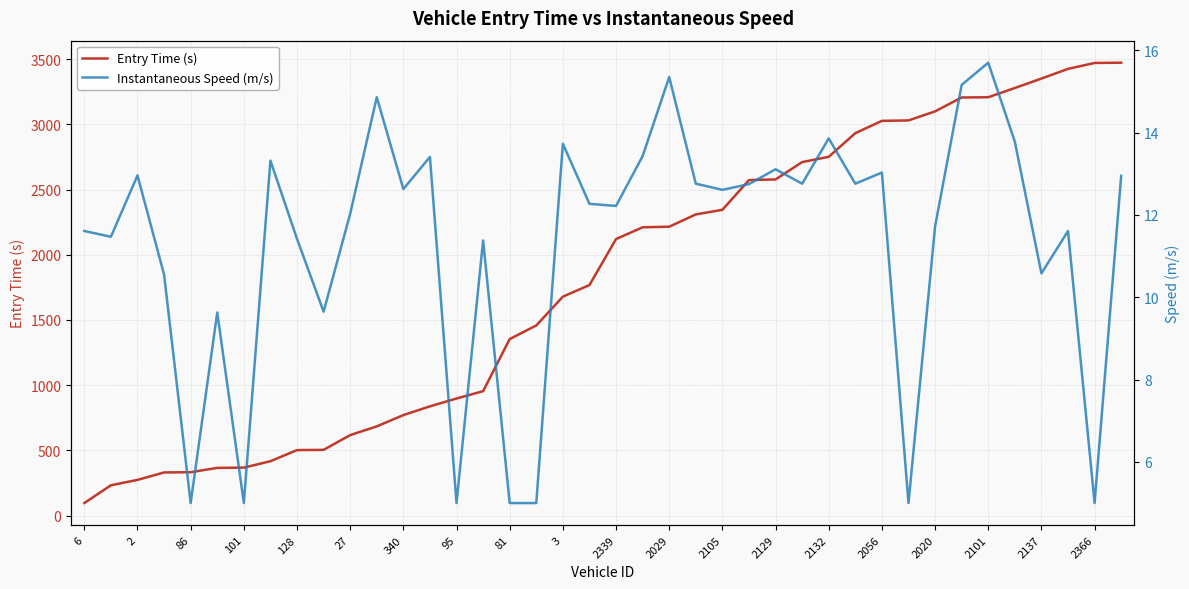

How many data points does each series have?

40